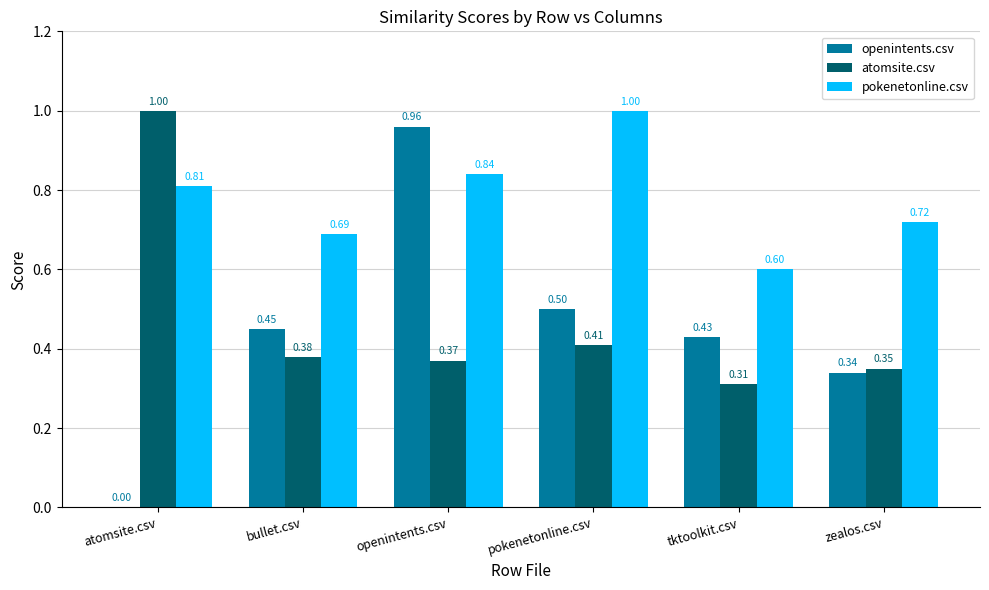

Which series changed the most between pokenetonline.csv and tktoolkit.csv?

pokenetonline.csv